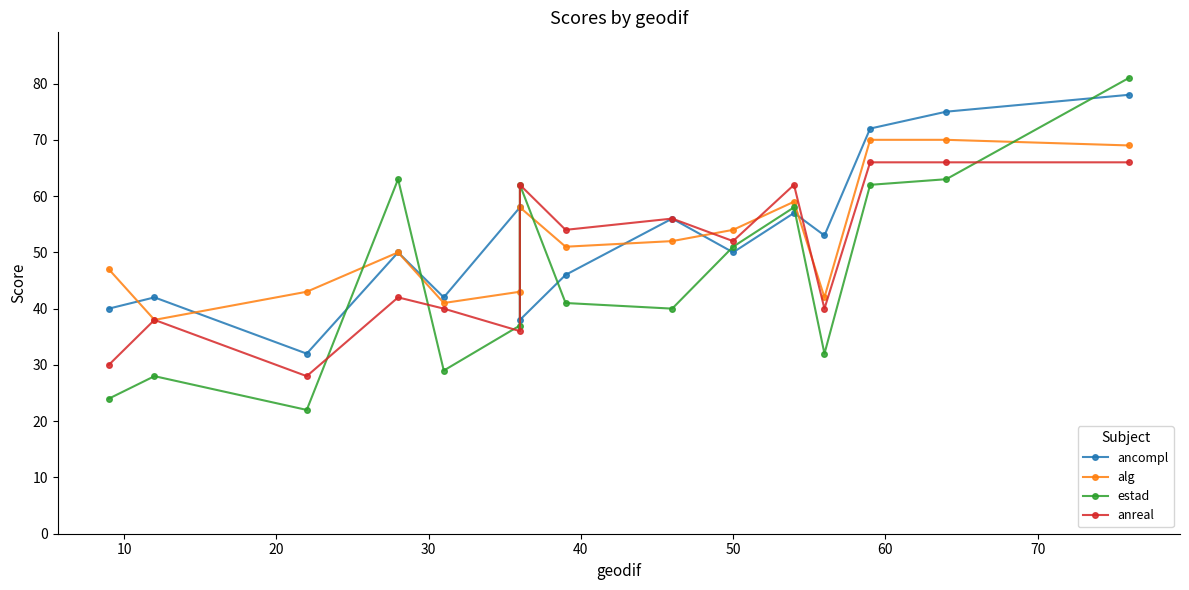

What is the minimum value shown in the chart?

22